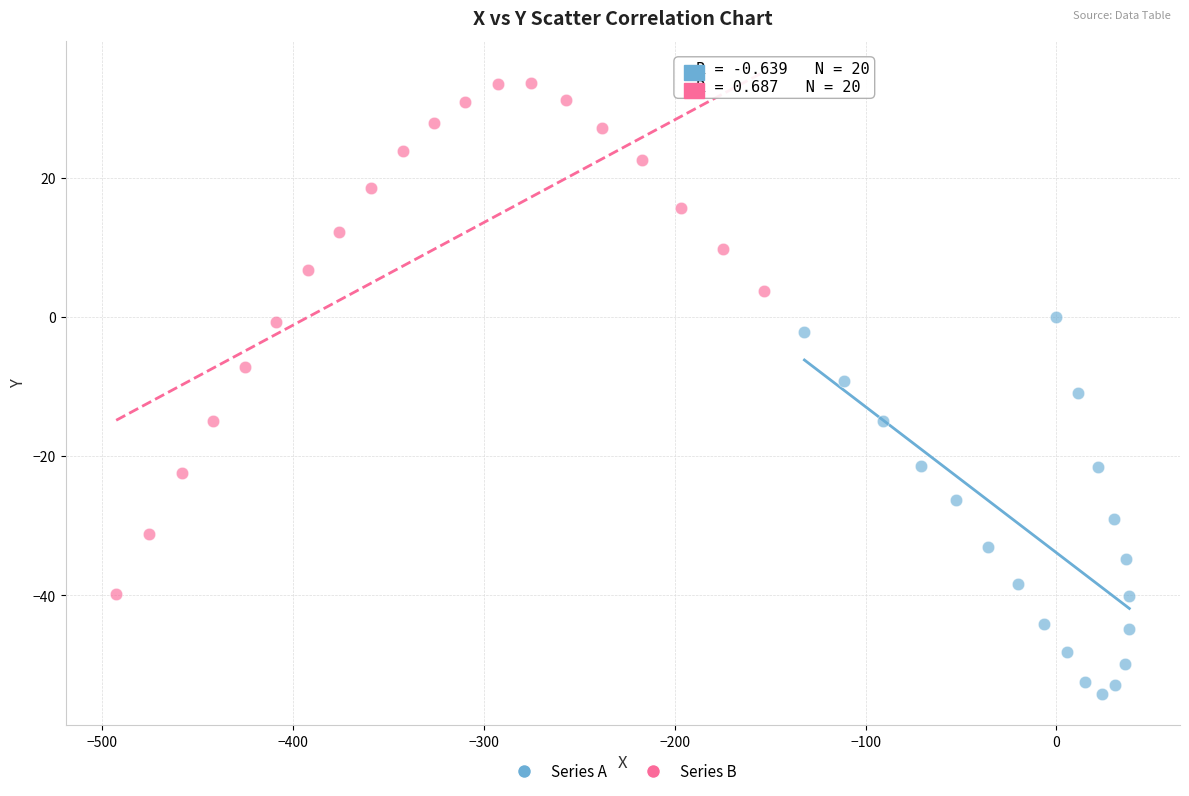

What are all the series names shown in the legend?

Series A, Series B